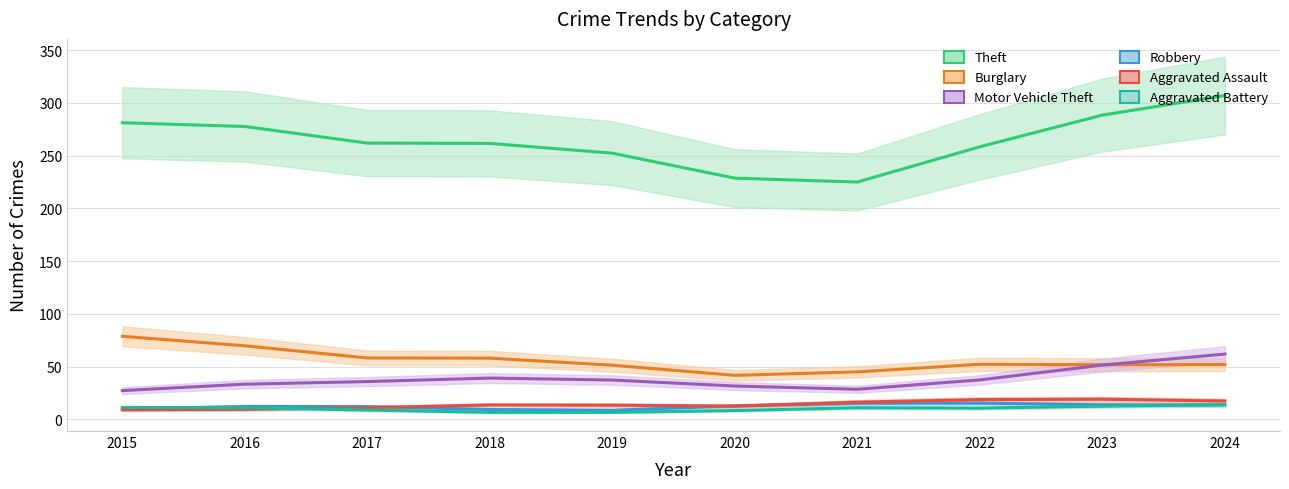

Which has a higher value, 2018 or 2022?

2018